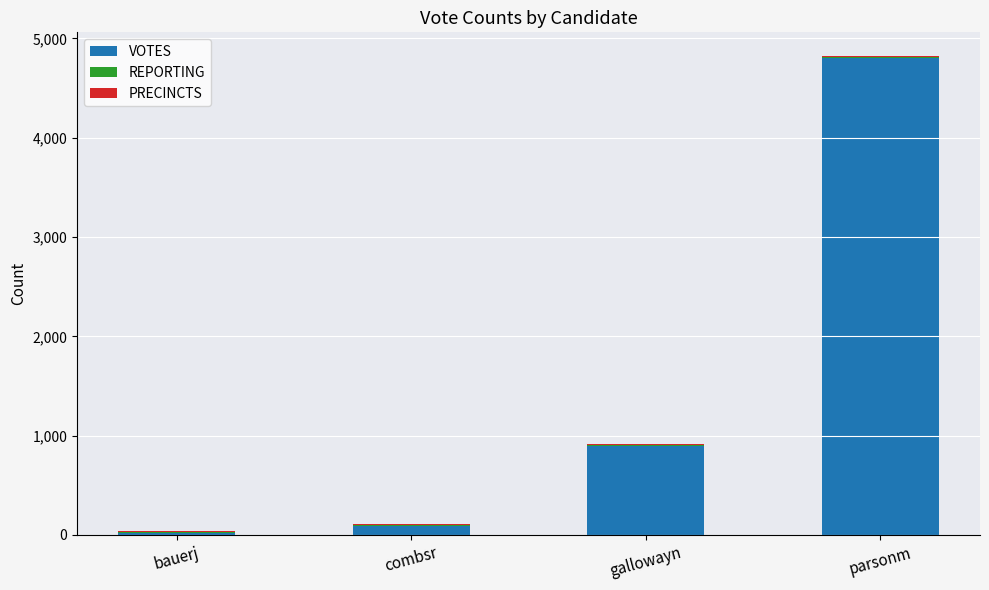

At which category is the sum across all series the highest?

parsonm